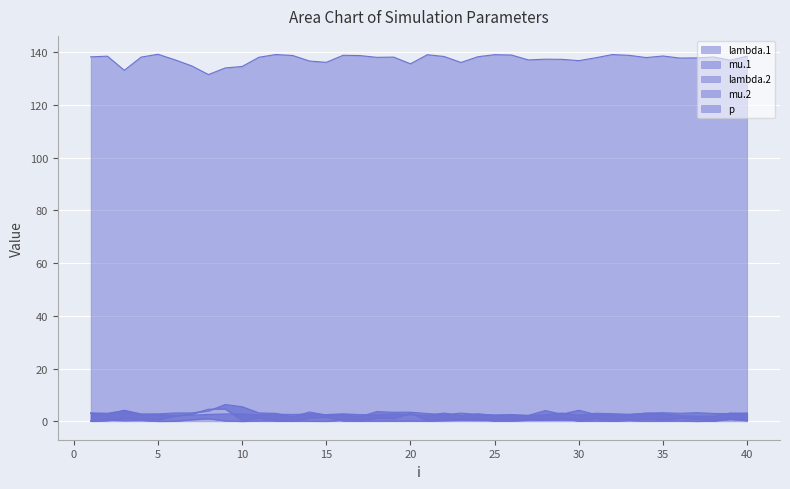

What is the value of the lambda.1 point at the 10th from the left?

2.8